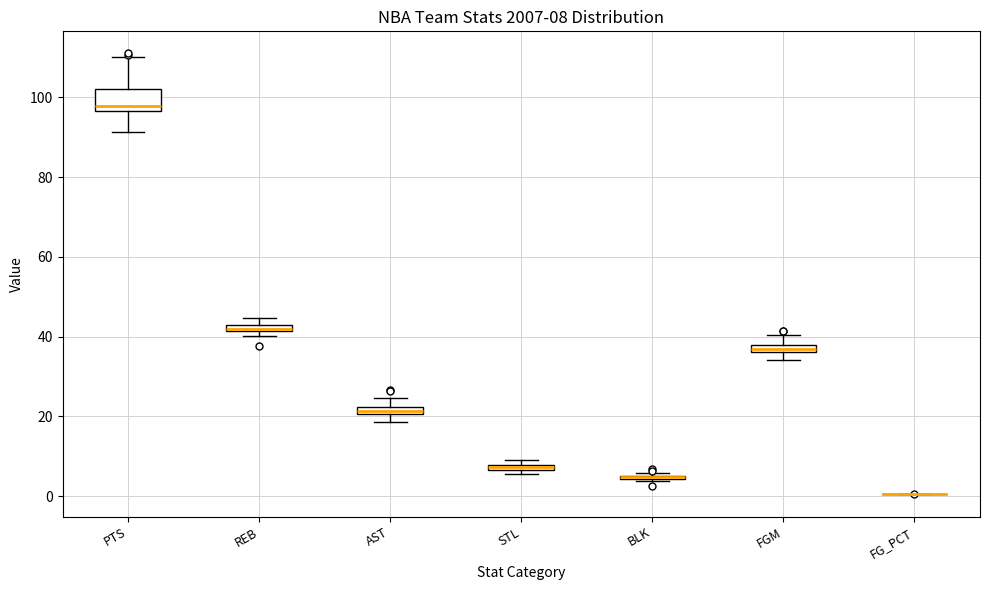

Comparing the boxes themselves (not the whiskers), which one is the tallest?

PTS